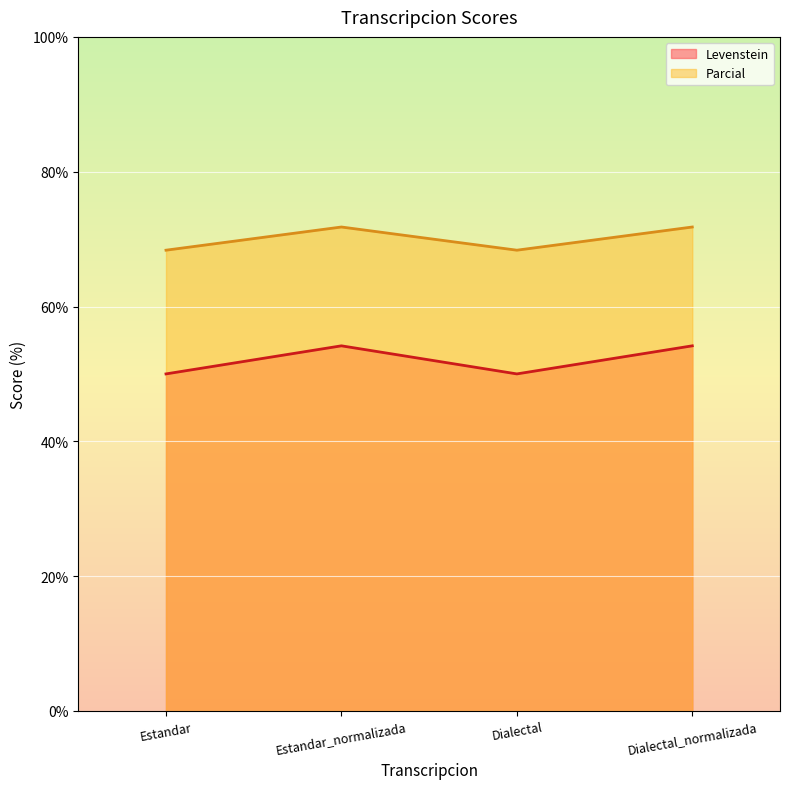

True or false: Levenstein has a value of 50.0 at Estandar.

True